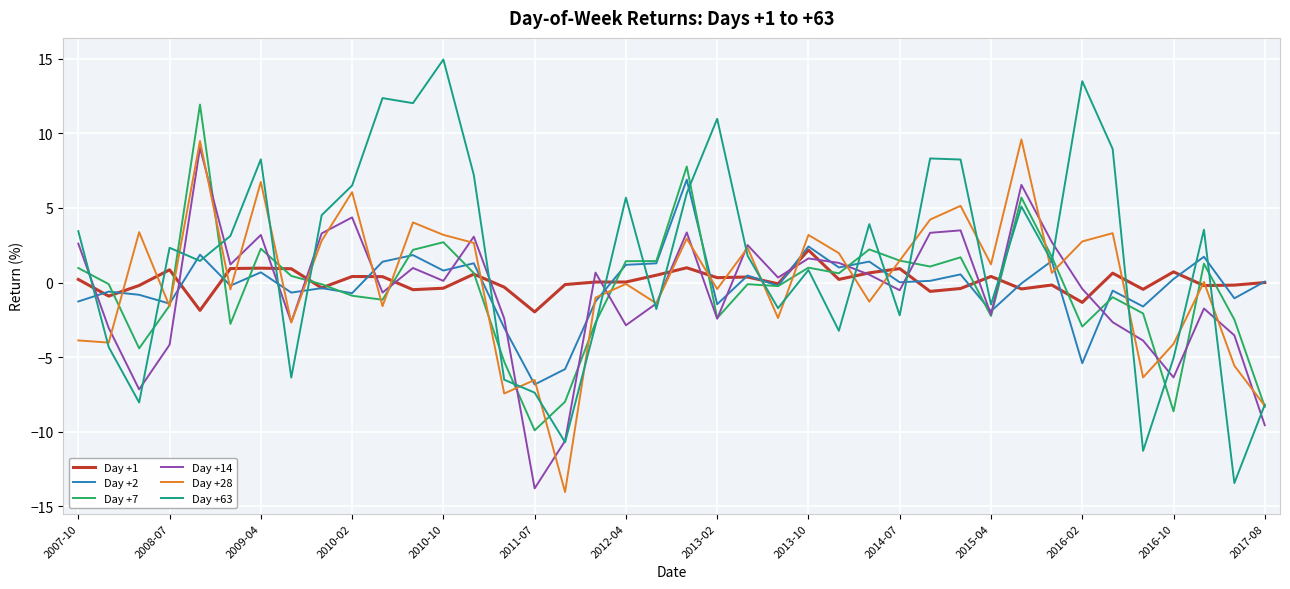

What is the lowest value of the Day +28 series?

-14.0